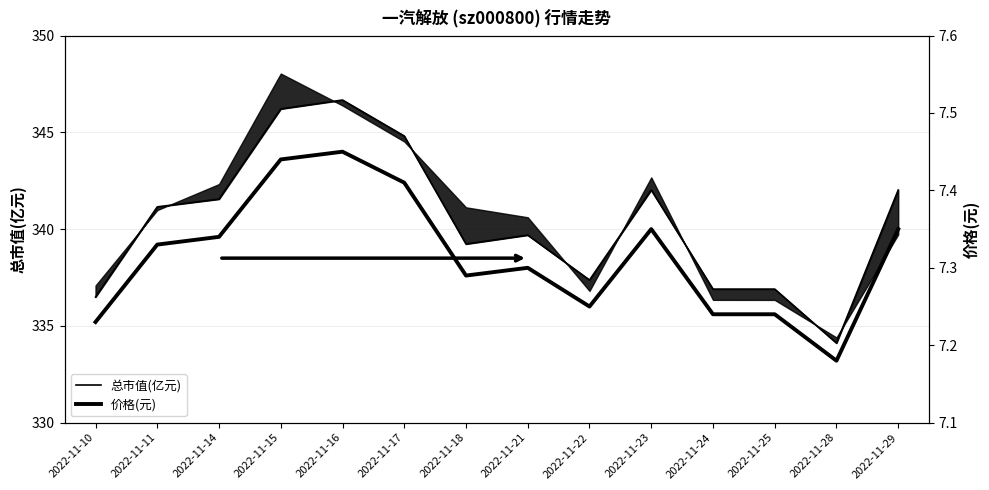

Between 2022-11-15 and 2022-11-28, which series saw the biggest shift?

总市值(亿元)